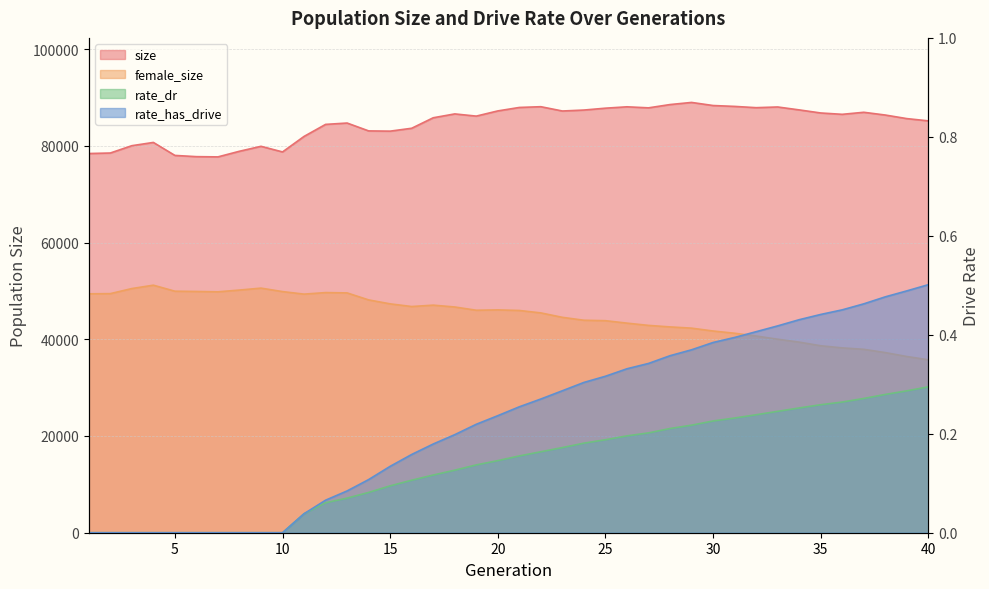

What is the value of the rate_dr point at the 32nd from the left?

0.2